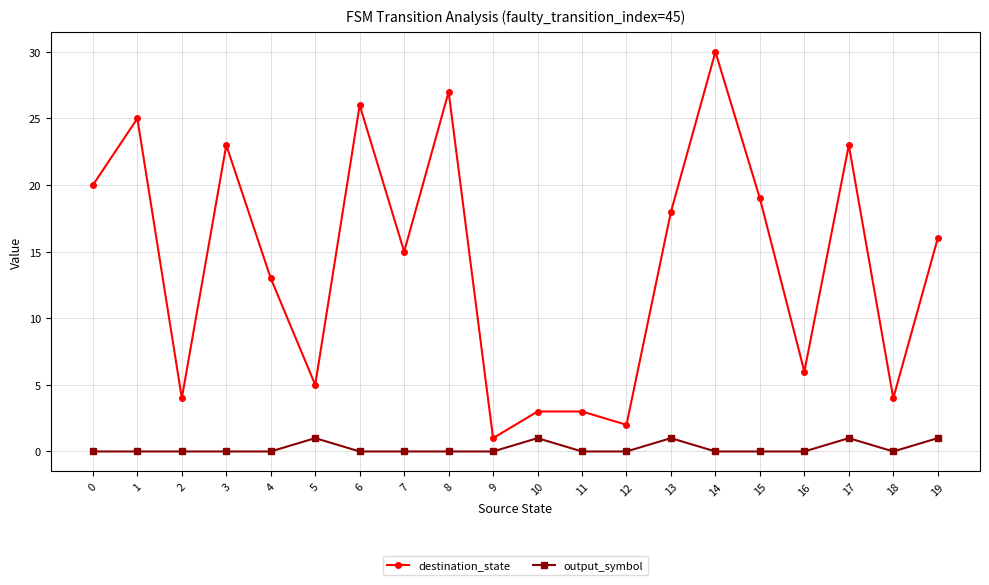

At how many categories does at least one series exceed 17?

9